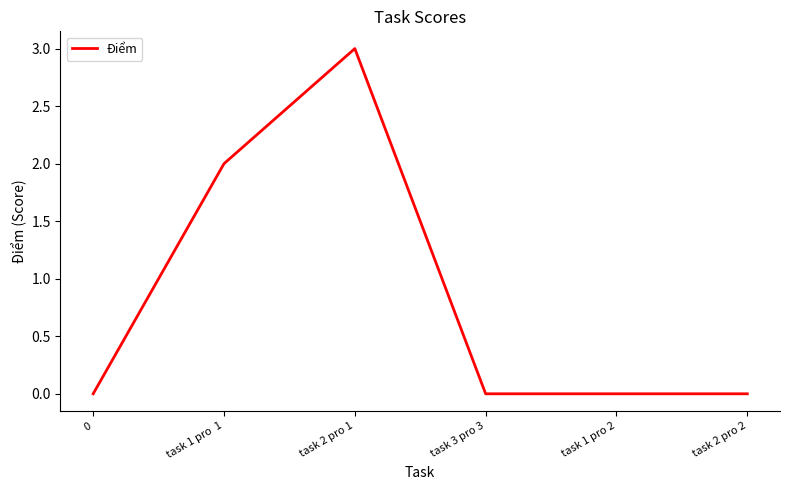

Count the number of categories in the chart.

6